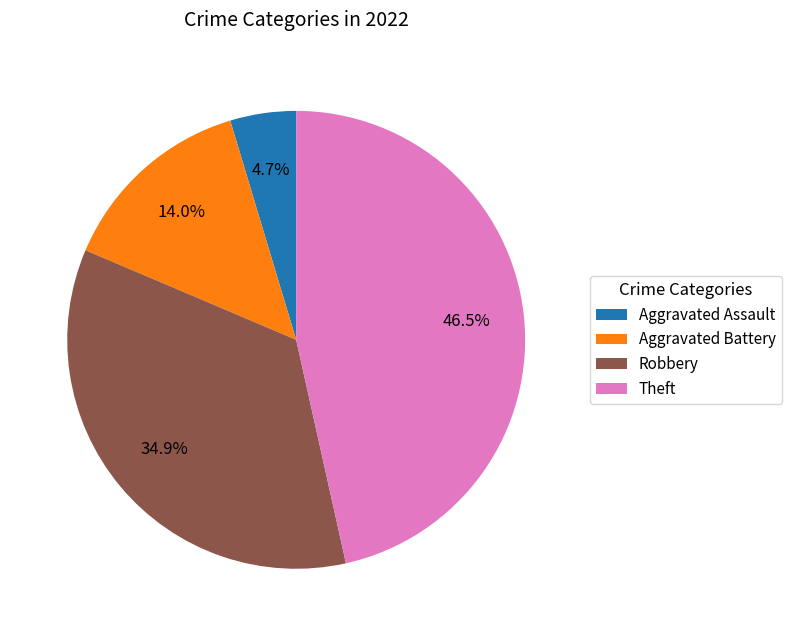

What is the smallest slice in the pie chart?

Aggravated Assault